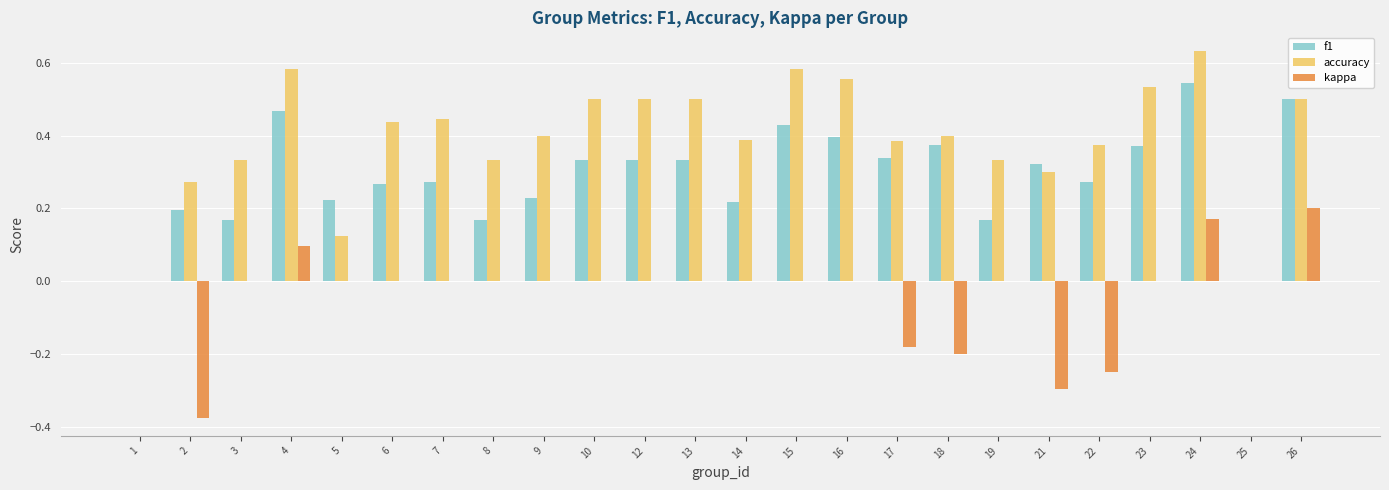

Which series has the largest total across all categories?

accuracy